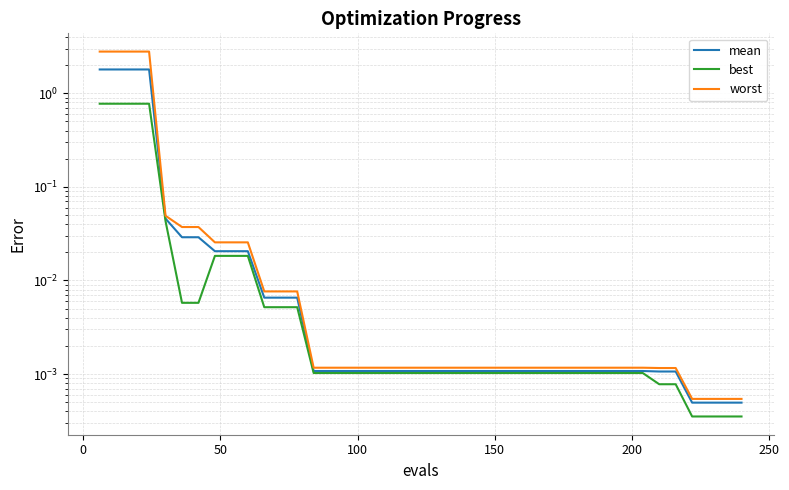

Reading left to right, transcribe all the data shown in this chart.

mean: 1.8	1.8	1.8	1.8	0.0	0.0	0.0	0.0	0.0	0.0	0.0	0.0	0.0	0.0	0.0	0.0	0.0	0.0	0.0	0.0	0.0	0.0	0.0	0.0	0.0	0.0	0.0	0.0	0.0	0.0	0.0	0.0	0.0	0.0	0.0	0.0	0.0	0.0	0.0	0.0
best: 0.8	0.8	0.8	0.8	0.0	0.0	0.0	0.0	0.0	0.0	0.0	0.0	0.0	0.0	0.0	0.0	0.0	0.0	0.0	0.0	0.0	0.0	0.0	0.0	0.0	0.0	0.0	0.0	0.0	0.0	0.0	0.0	0.0	0.0	0.0	0.0	0.0	0.0	0.0	0.0
worst: 2.8	2.8	2.8	2.8	0.0	0.0	0.0	0.0	0.0	0.0	0.0	0.0	0.0	0.0	0.0	0.0	0.0	0.0	0.0	0.0	0.0	0.0	0.0	0.0	0.0	0.0	0.0	0.0	0.0	0.0	0.0	0.0	0.0	0.0	0.0	0.0	0.0	0.0	0.0	0.0